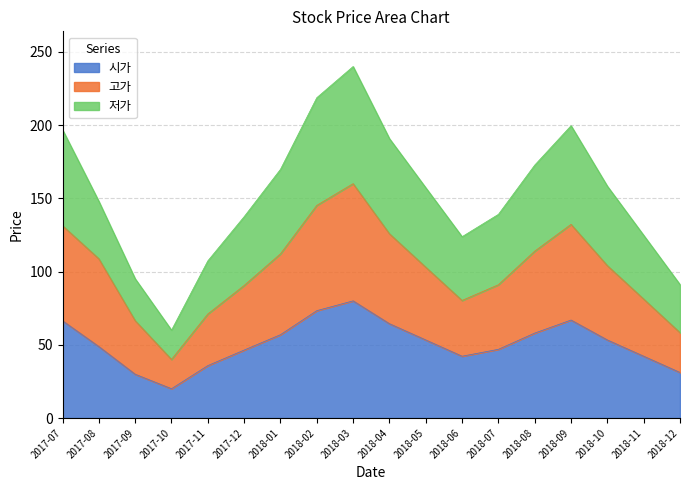

List the labels in order of 고가 value, smallest first.

2017-10, 2018-12, 2017-09, 2017-11, 2018-06, 2018-11, 2017-12, 2018-07, 2018-05, 2018-10, 2017-08, 2018-01, 2018-08, 2018-04, 2017-07, 2018-09, 2018-02, 2018-03